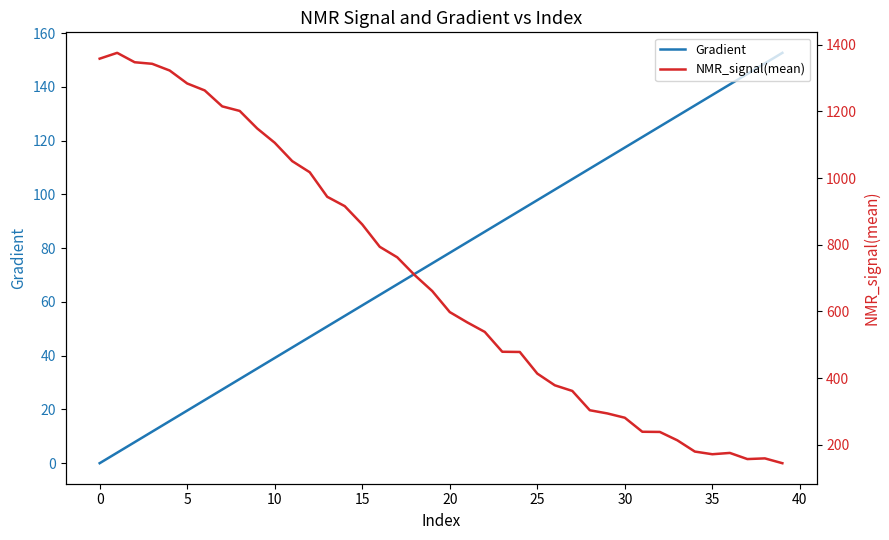

The NMR_signal(mean) series shows 144.4 at 39. True or false?

True